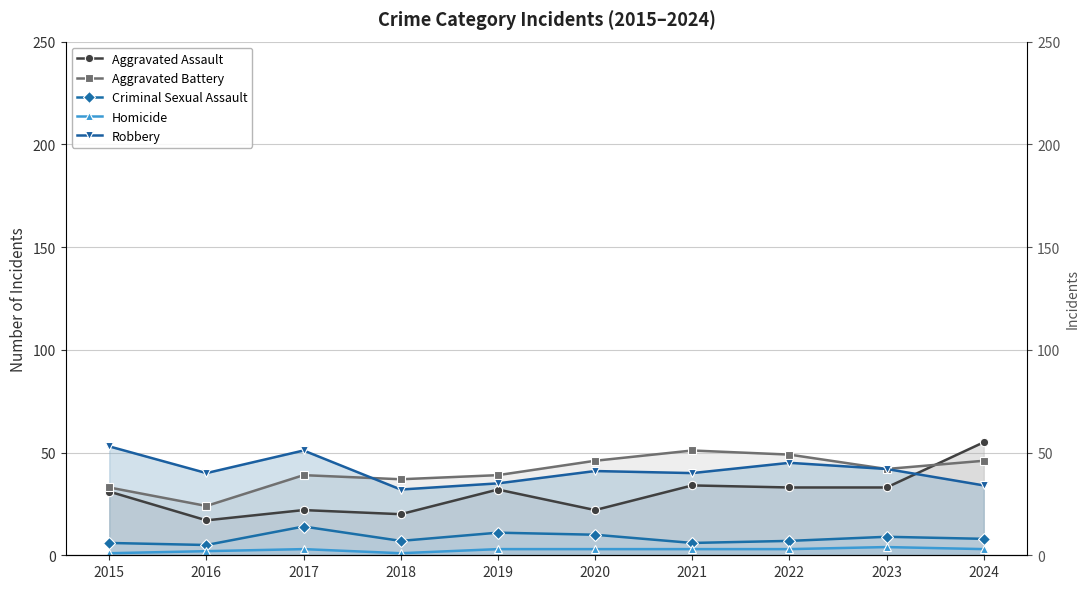

What are all the series names shown in the legend?

Aggravated Assault, Aggravated Battery, Criminal Sexual Assault, Homicide, Robbery